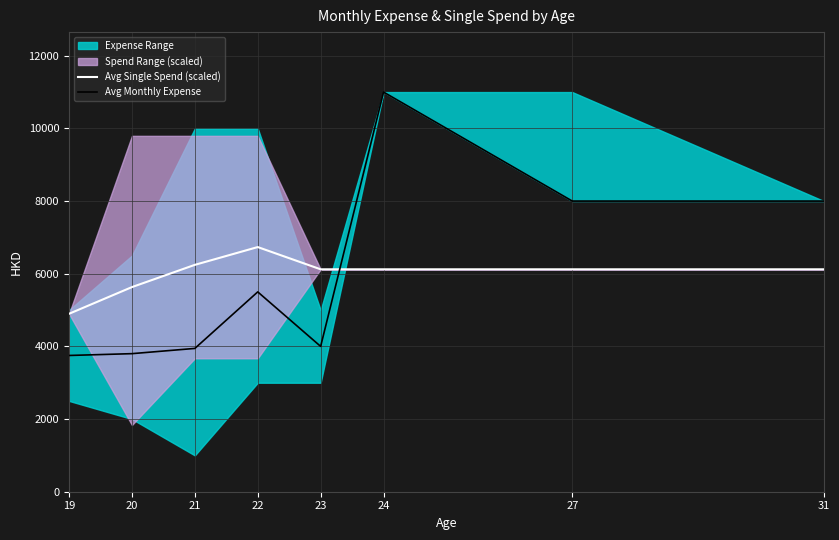

How many values in the Avg Monthly Expense series are below 5500?

4